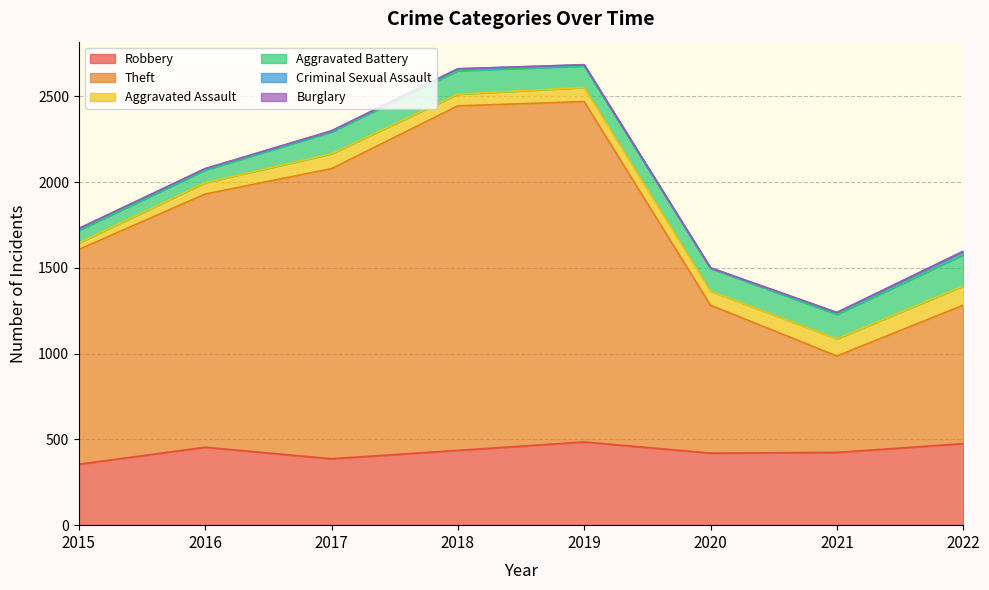

Reading left to right, extract all data points from this chart.

Robbery: 2015=355	2016=454	2017=387	2018=436	2019=485	2020=420	2021=424	2022=475
Theft: 2015=1252	2016=1476	2017=1691	2018=2008	2019=1984	2020=862	2021=562	2022=807
Aggravated Assault: 2015=38	2016=66	2017=87	2018=68	2019=82	2020=82	2021=100	2022=112
Aggravated Battery: 2015=73	2016=74	2017=127	2018=137	2019=125	2020=133	2021=142	2022=182
Criminal Sexual Assault: 2015=11	2016=8	2017=5	2018=11	2019=7	2020=3	2021=11	2022=20
Burglary: 2015=0	2016=0	2017=2	2018=0	2019=1	2020=0	2021=1	2022=0